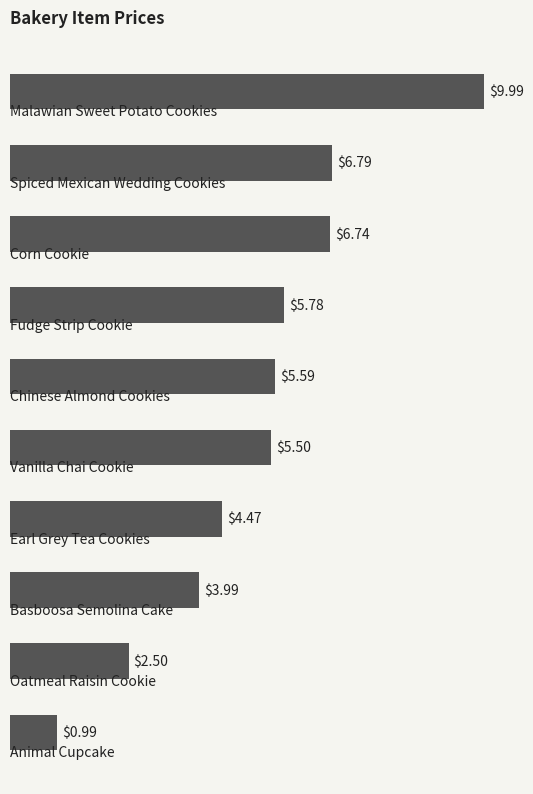

What is the difference between the maximum and second lowest values?

7.5